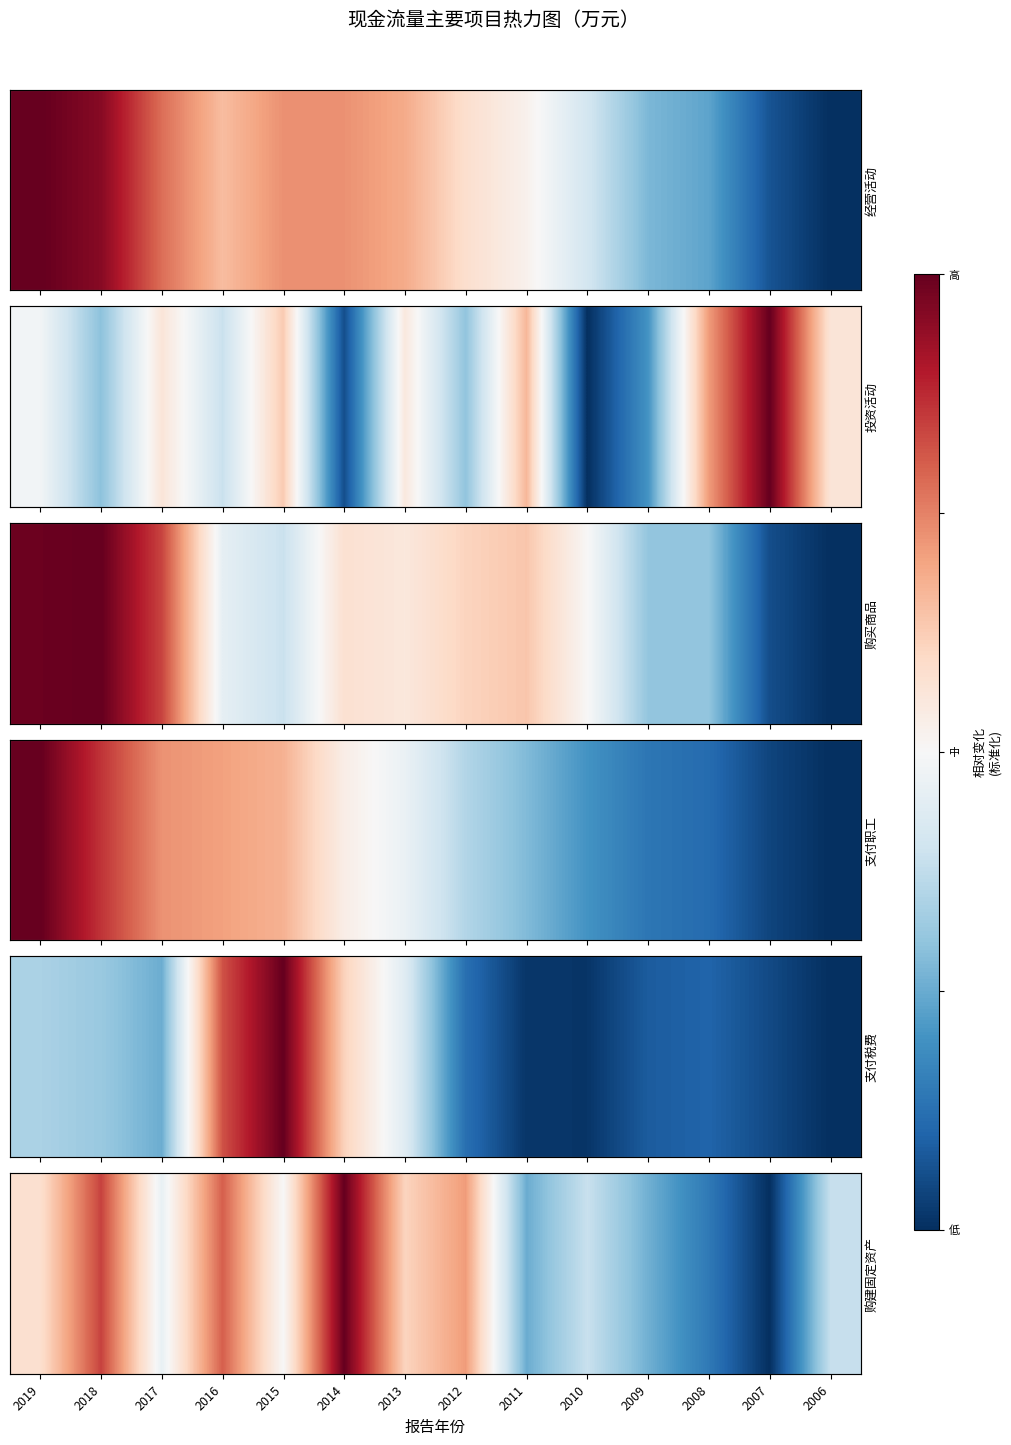

What is the minimum value shown in the chart?

-1.0